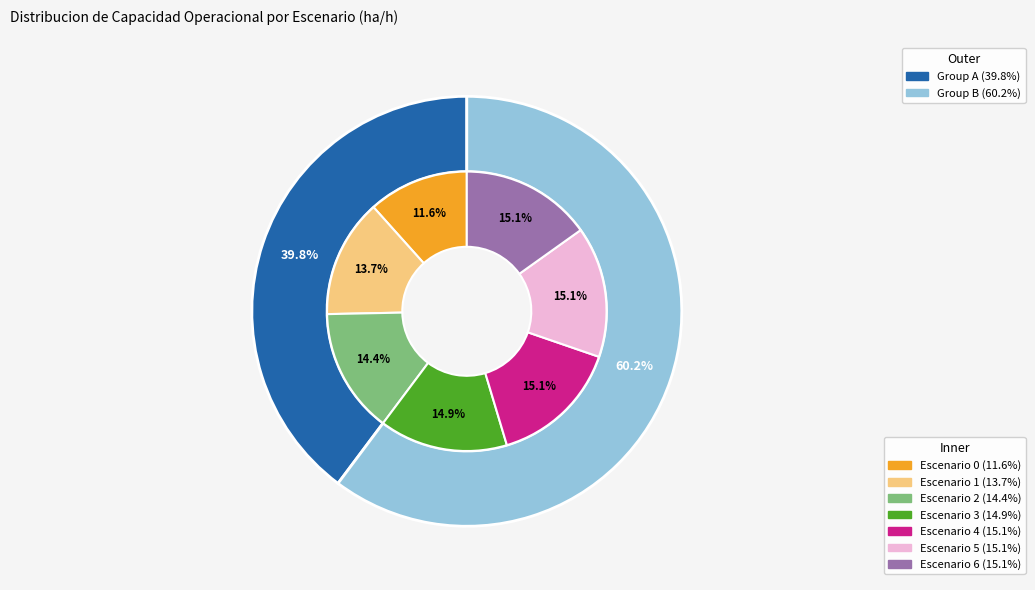

How many slices are in this pie chart?

7